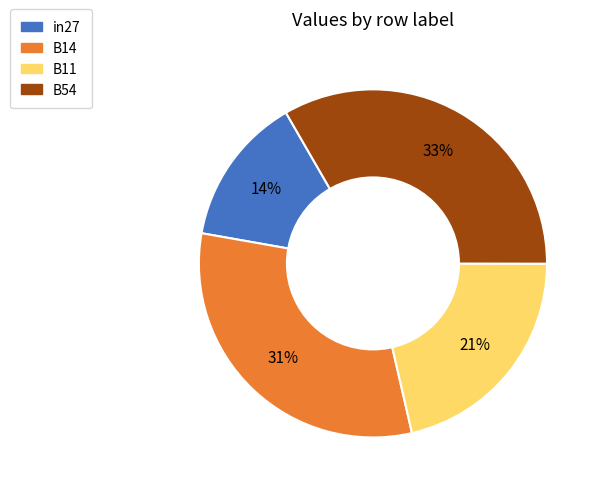

Does any single category account for the majority?

No